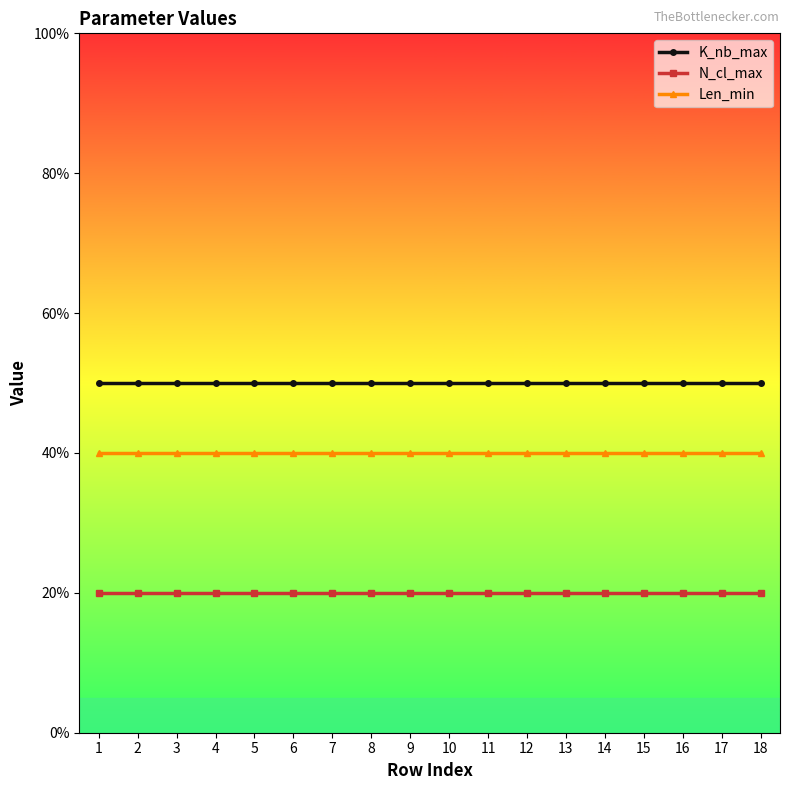

What is the spread (max minus min) of values at 17?

30